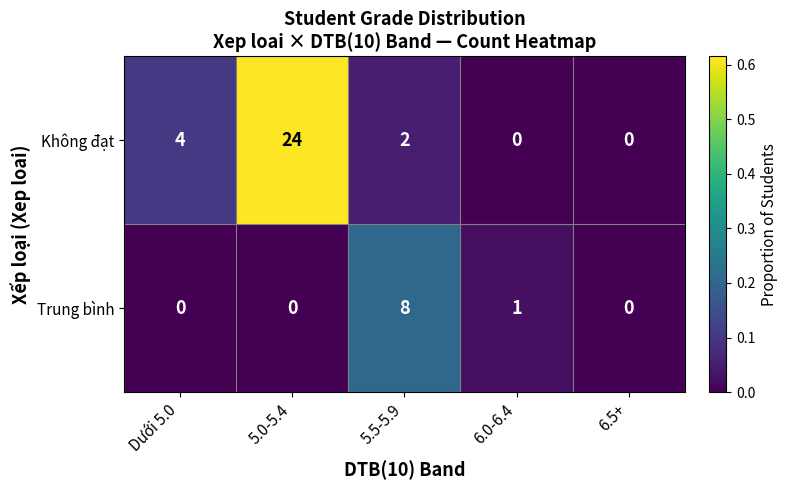

Is it true that Không đạt equals 3 at 5.5-5.9?

False